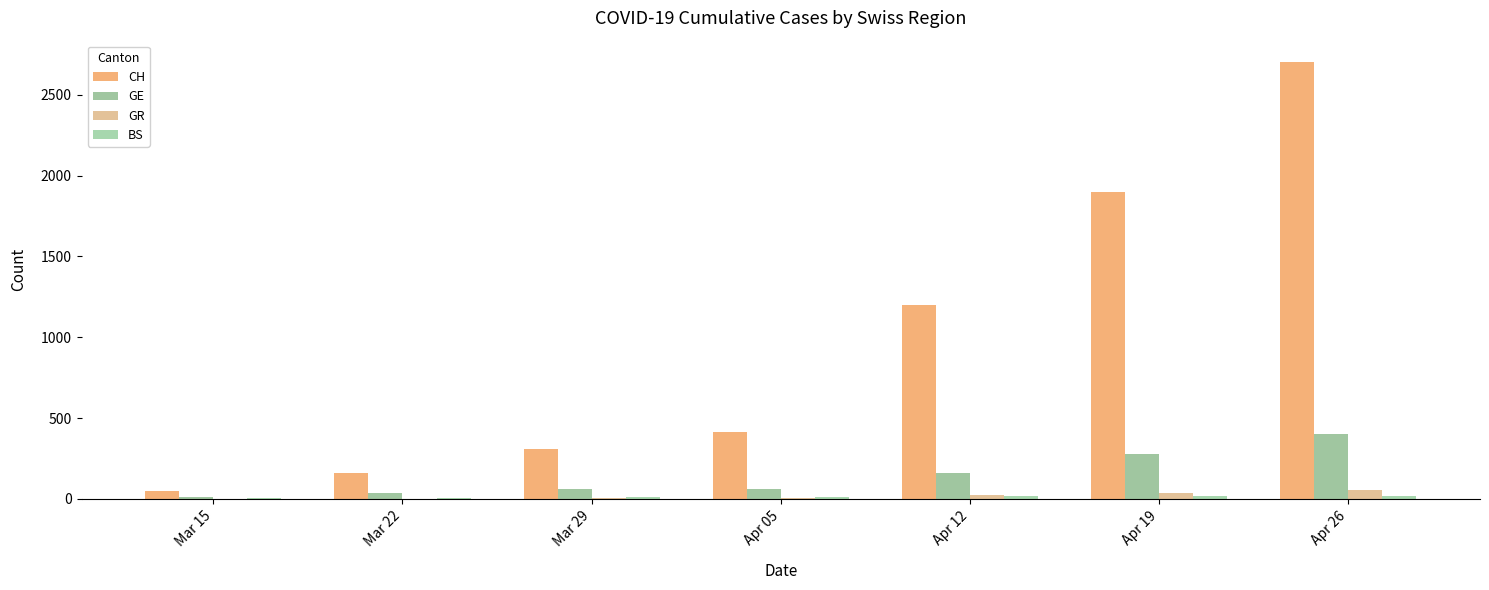

What is the sum of all GR values?

133